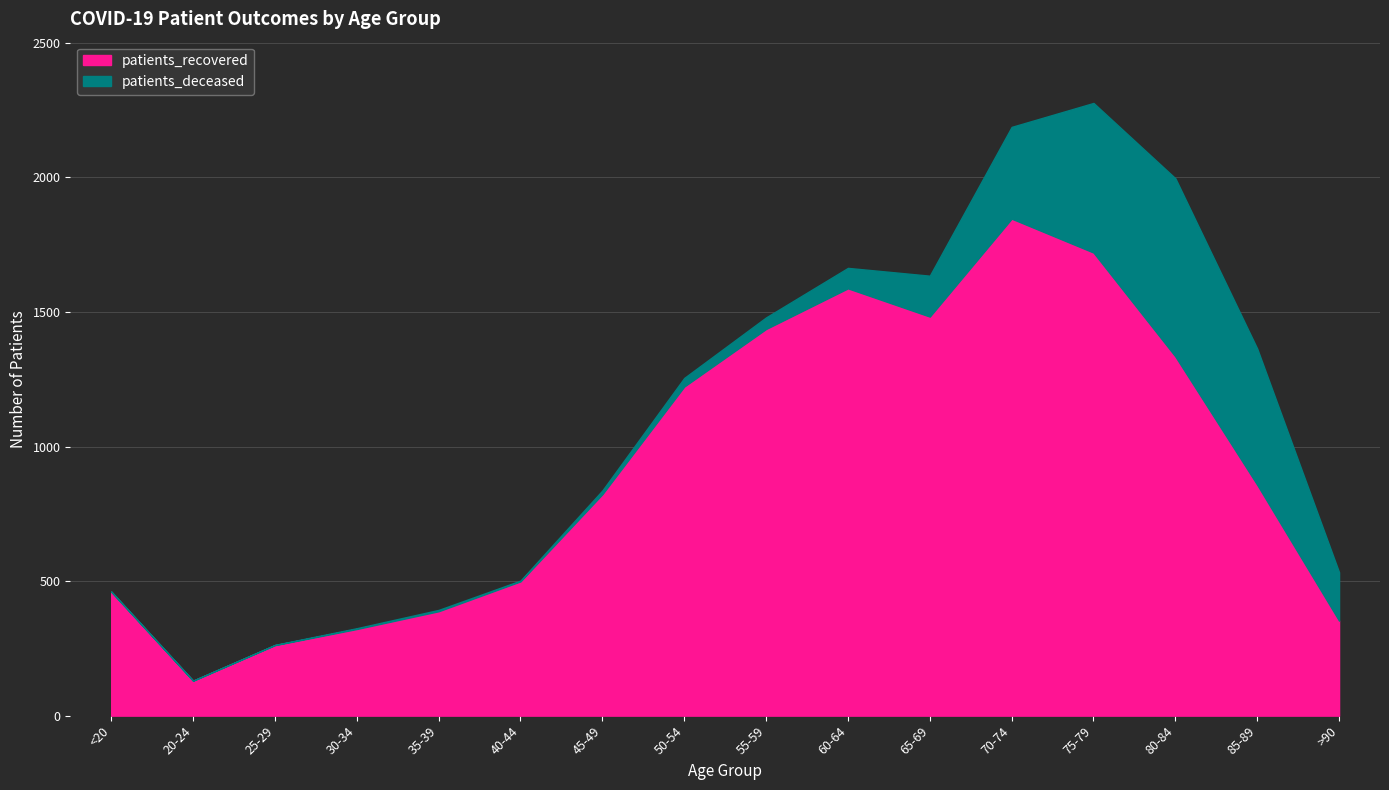

How many lines are shown in the chart?

2